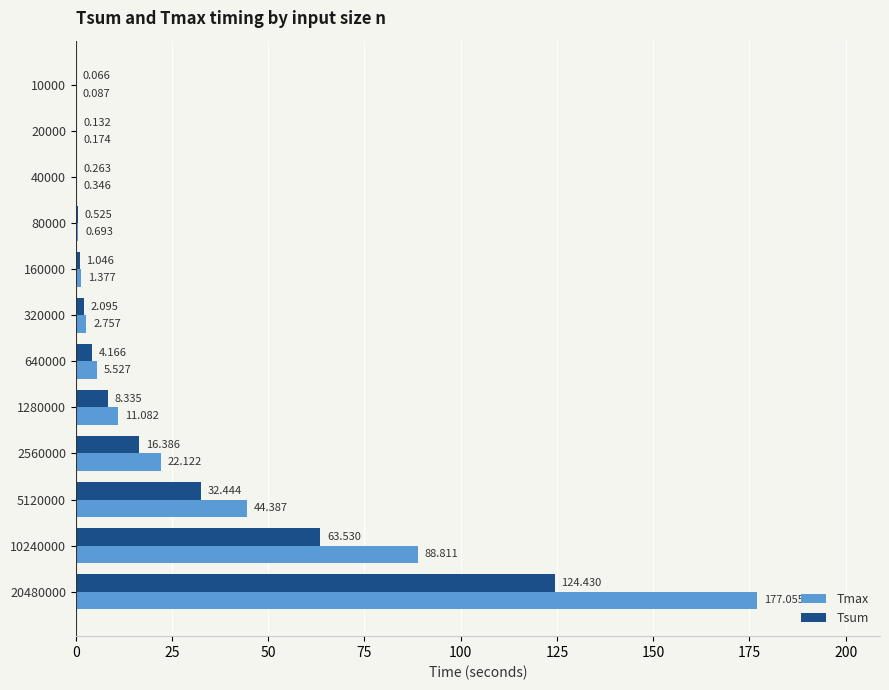

What is the average value of the Tsum series?

21.1